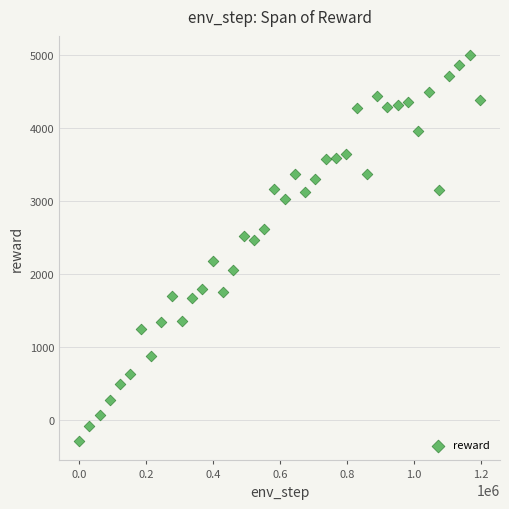

What is the range of X values (max minus min)?

1198080.0